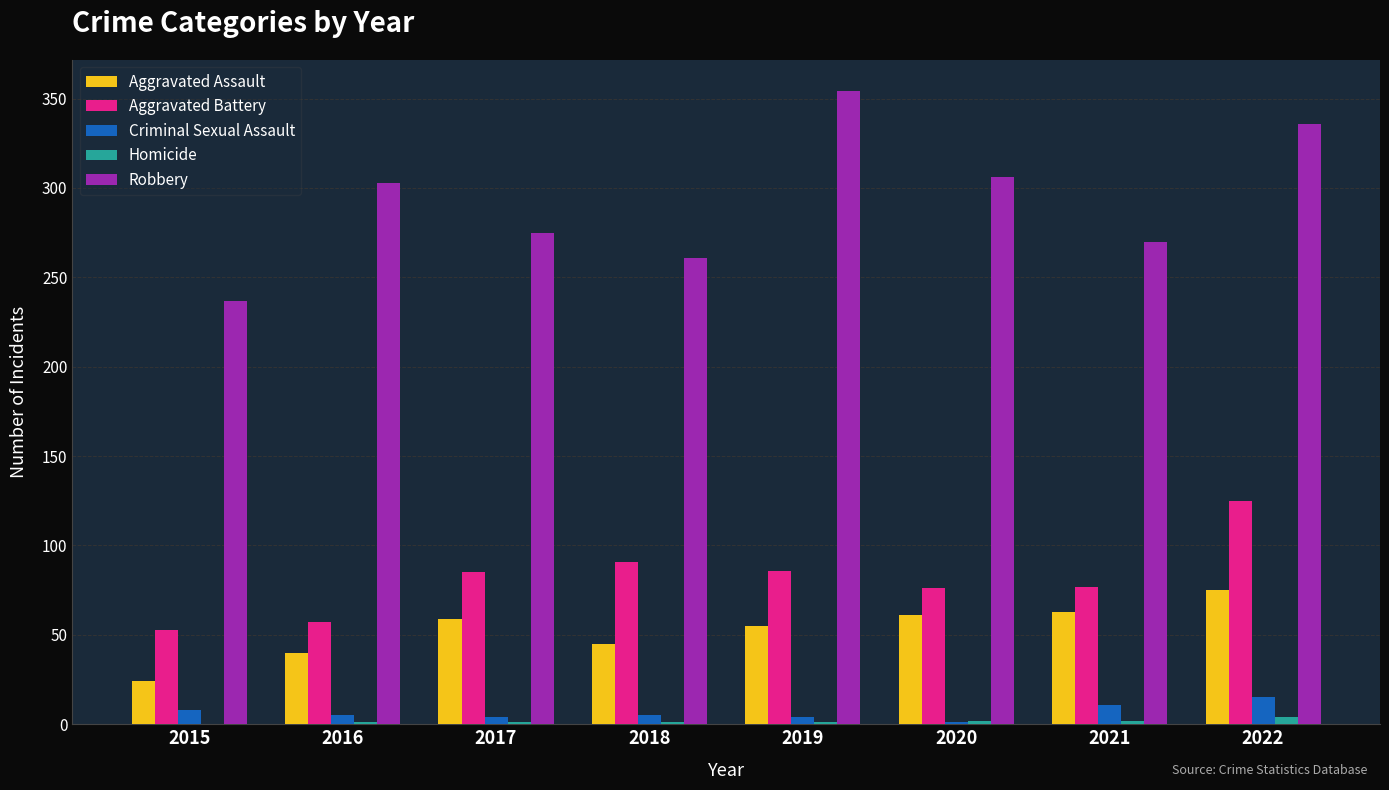

What are all the series names shown in the legend?

Aggravated Assault, Aggravated Battery, Criminal Sexual Assault, Homicide, Robbery